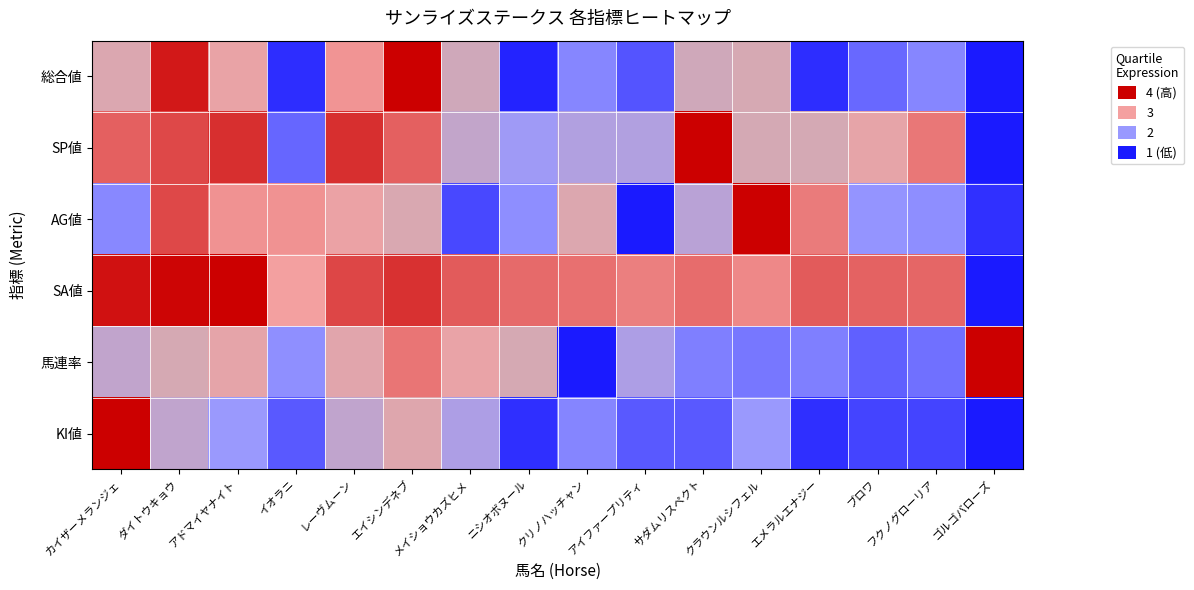

Reading left to right, transcribe all the data shown in this chart.

総合値: カイザーメランジェ=2.6	ダイトウキョウ=3.8	アドマイヤナイト=2.8	イオラニ=1.2	レーヴムーン=3.1	エイシンデネブ=4.0	メイショウカズヒメ=2.5	ニシオボヌール=1.1	クリノハッチャン=1.8	アイファープリティ=1.5	サダムリスペクト=2.5	クラウンルシフェル=2.5	エメラルエナジー=1.2	ブロワ=1.6	フクノグローリア=1.8	ゴルゴバローズ=1.0
SP値: カイザーメランジェ=3.4	ダイトウキョウ=3.5	アドマイヤナイト=3.7	イオラニ=1.6	レーヴムーン=3.7	エイシンデネブ=3.4	メイショウカズヒメ=2.4	ニシオボヌール=2.0	クリノハッチャン=2.2	アイファープリティ=2.2	サダムリスペクト=4.0	クラウンルシフェル=2.5	エメラルエナジー=2.5	ブロワ=2.8	フクノグローリア=3.2	ゴルゴバローズ=1.0
AG値: カイザーメランジェ=1.9	ダイトウキョウ=3.5	アドマイヤナイト=3.1	イオラニ=3.1	レーヴムーン=2.9	エイシンデネブ=2.6	メイショウカズヒメ=1.4	ニシオボヌール=1.9	クリノハッチャン=2.6	アイファープリティ=1.0	サダムリスペクト=2.3	クラウンルシフェル=4.0	エメラルエナジー=3.2	ブロワ=2.0	フクノグローリア=1.9	ゴルゴバローズ=1.2
SA値: カイザーメランジェ=3.9	ダイトウキョウ=4.0	アドマイヤナイト=4.0	イオラニ=3.0	レーヴムーン=3.6	エイシンデネブ=3.7	メイショウカズヒメ=3.4	ニシオボヌール=3.3	クリノハッチャン=3.3	アイファープリティ=3.2	サダムリスペクト=3.3	クラウンルシフェル=3.1	エメラルエナジー=3.4	ブロワ=3.4	フクノグローリア=3.4	ゴルゴバローズ=1.0
馬連率: カイザーメランジェ=2.3	ダイトウキョウ=2.5	アドマイヤナイト=2.8	イオラニ=1.9	レーヴムーン=2.7	エイシンデネブ=3.3	メイショウカズヒメ=2.8	ニシオボヌール=2.5	クリノハッチャン=1.0	アイファープリティ=2.2	サダムリスペクト=1.8	クラウンルシフェル=1.7	エメラルエナジー=1.8	ブロワ=1.6	フクノグローリア=1.7	ゴルゴバローズ=4.0
KI値: カイザーメランジェ=4.0	ダイトウキョウ=2.3	アドマイヤナイト=2.0	イオラニ=1.5	レーヴムーン=2.3	エイシンデネブ=2.7	メイショウカズヒメ=2.2	ニシオボヌール=1.2	クリノハッチャン=1.8	アイファープリティ=1.5	サダムリスペクト=1.5	クラウンルシフェル=2.0	エメラルエナジー=1.2	ブロワ=1.3	フクノグローリア=1.3	ゴルゴバローズ=1.0